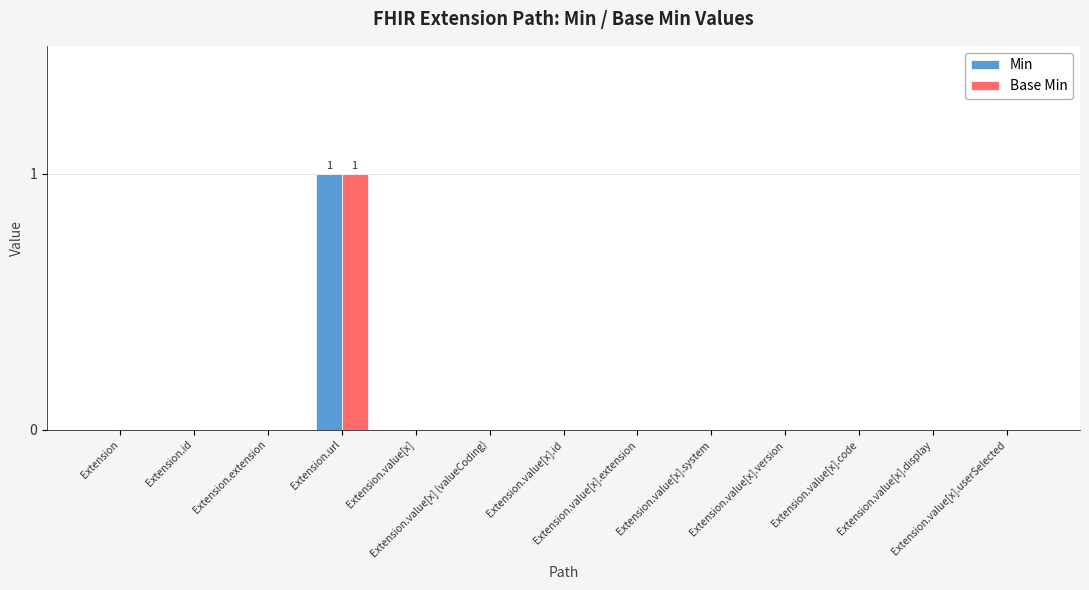

How many Base Min values are between 0 and 1?

13